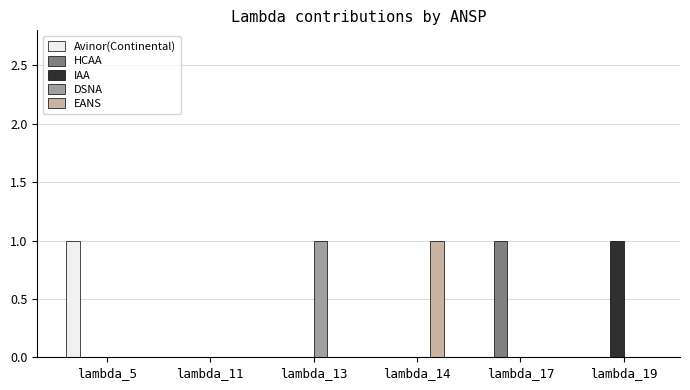

How many groups of bars are there?

6